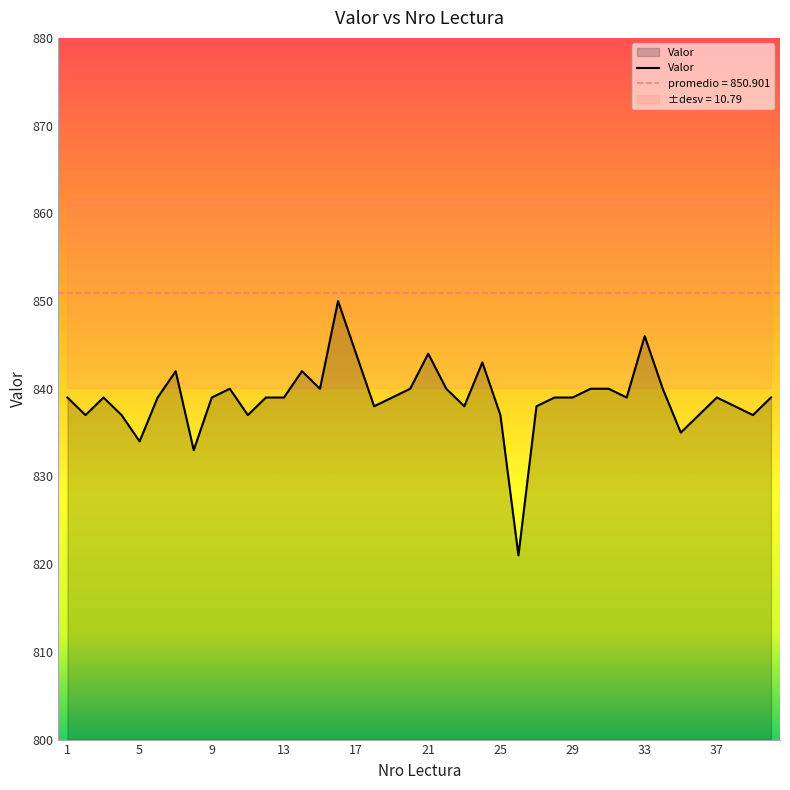

What is the average value?

839